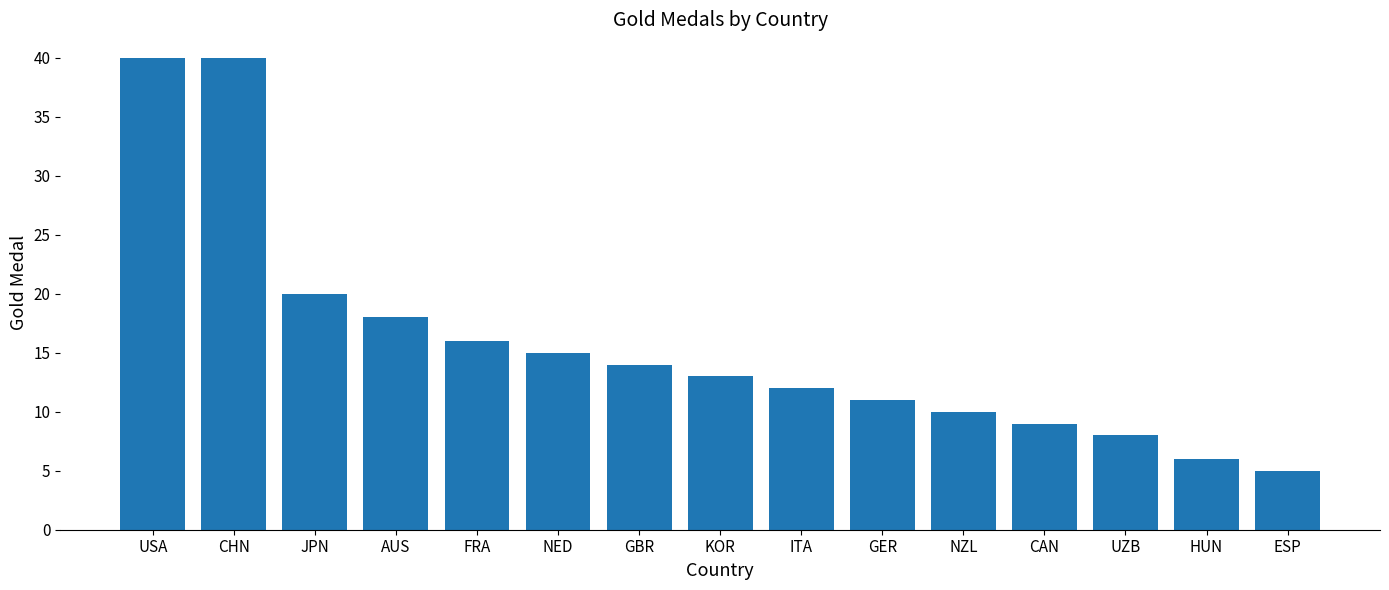

True or false: the data shows 6 at ITA.

False